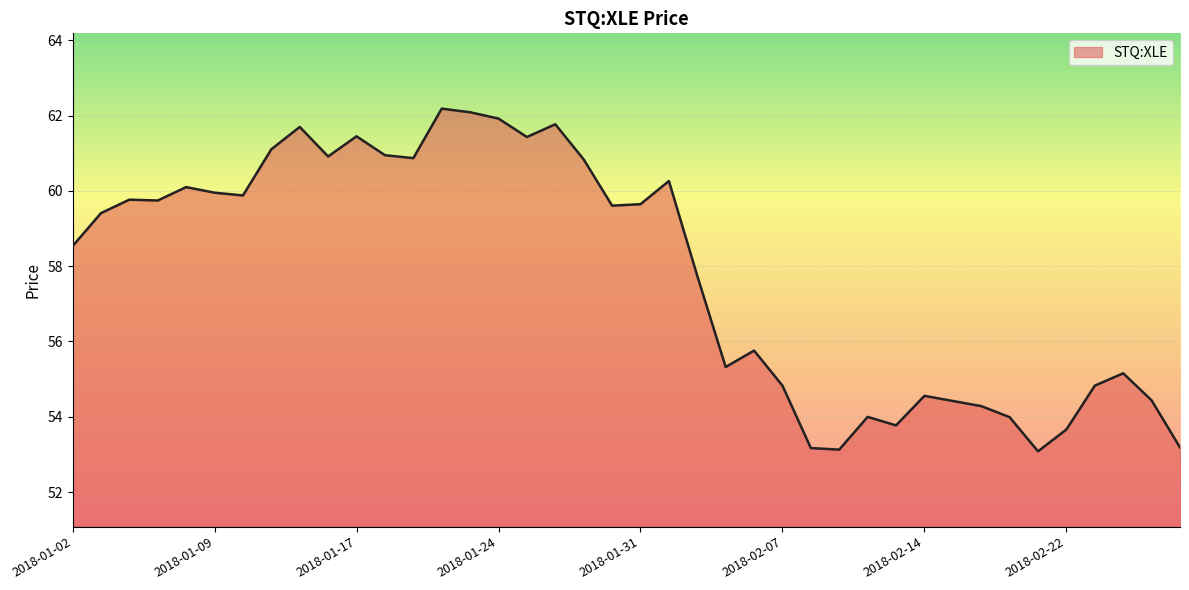

What is the greatest value displayed?

62.2